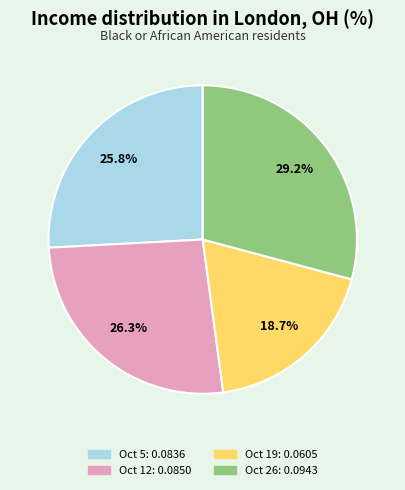

Is there a majority slice in this chart?

No